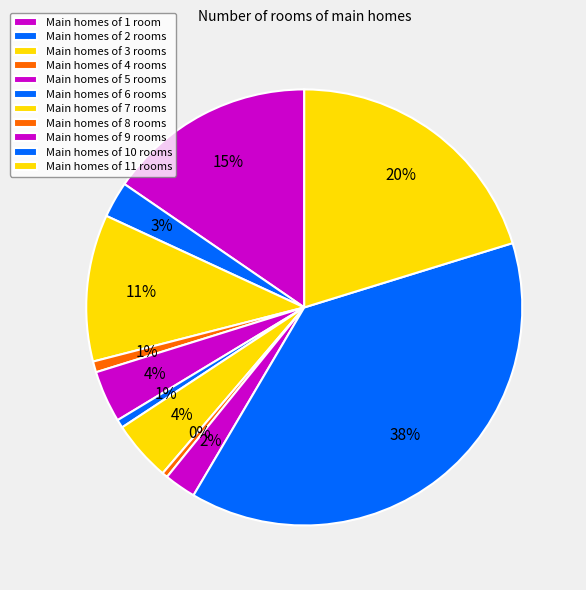

How many slices are in this pie chart?

11